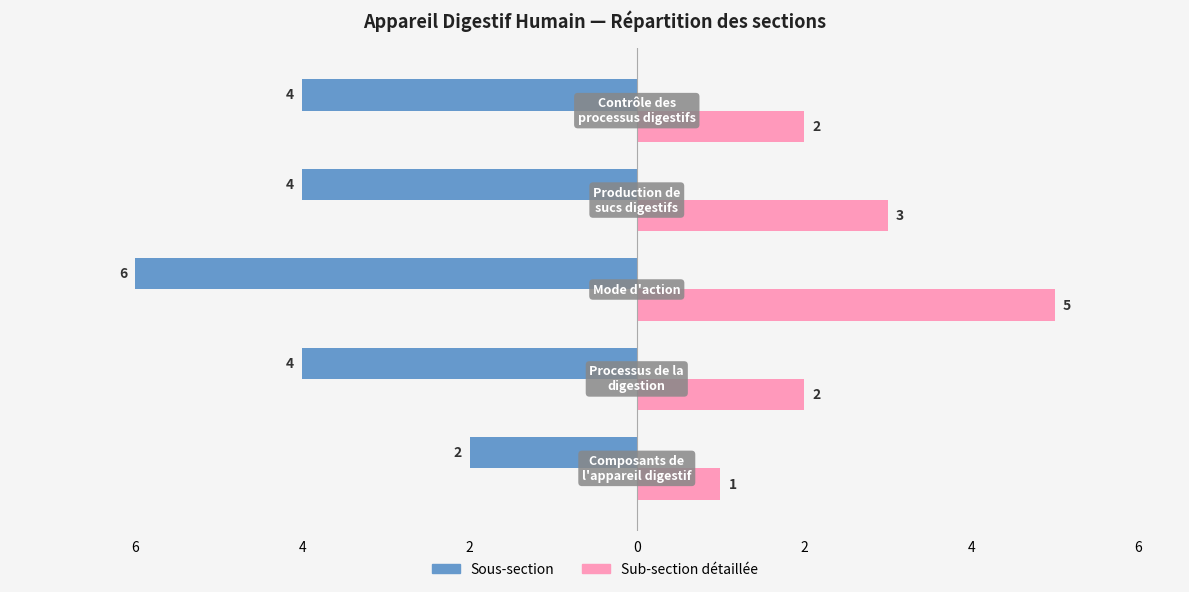

What are all the series names shown in the legend?

Sous-section, Sub-section détaillée